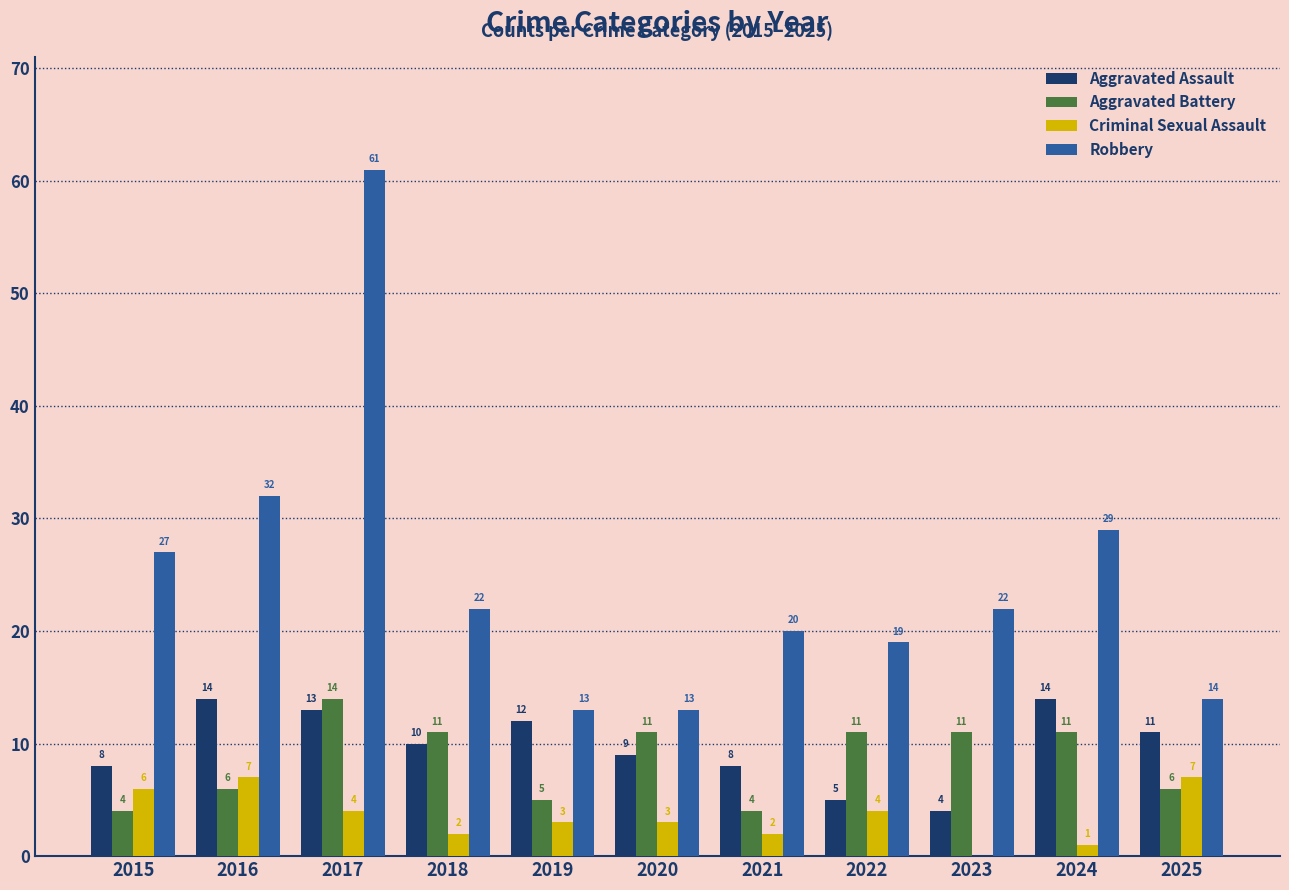

Where is Aggravated Assault nearest to the value 9?

2020